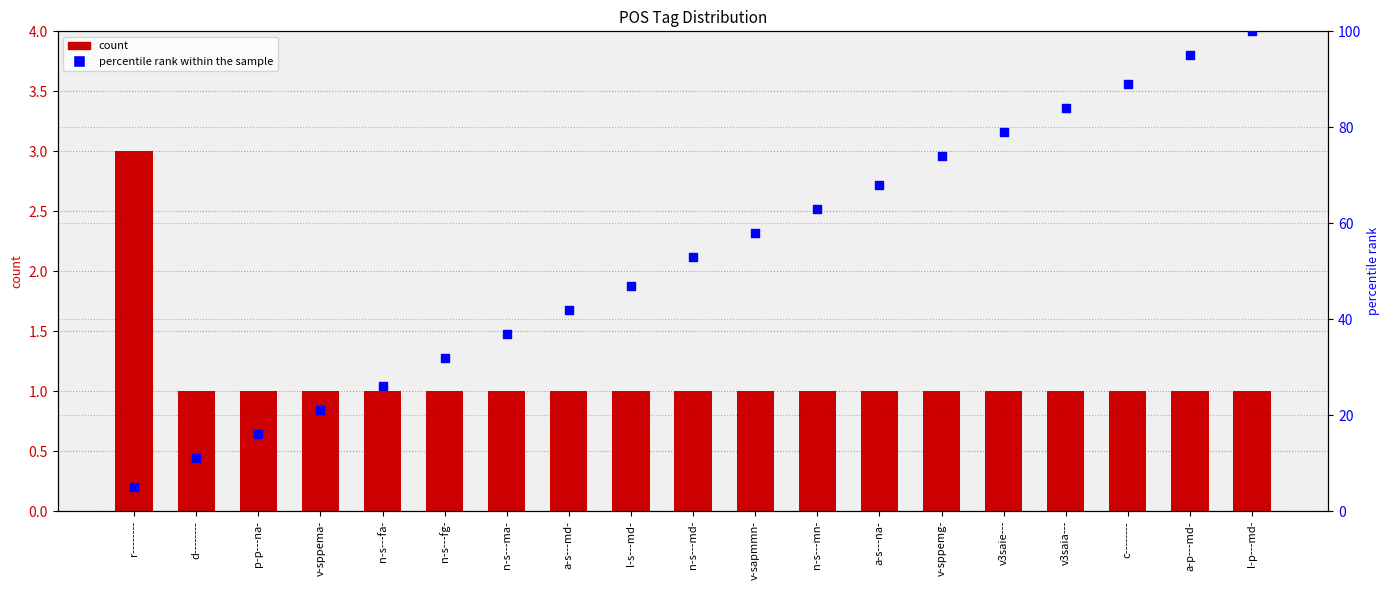

Which series contains the lowest Y value?

count